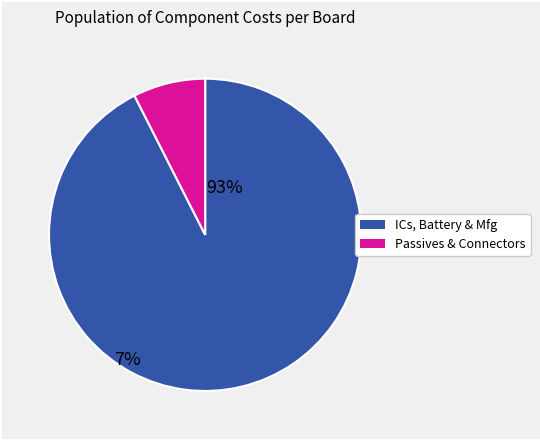

Is there a majority slice in this chart?

Yes